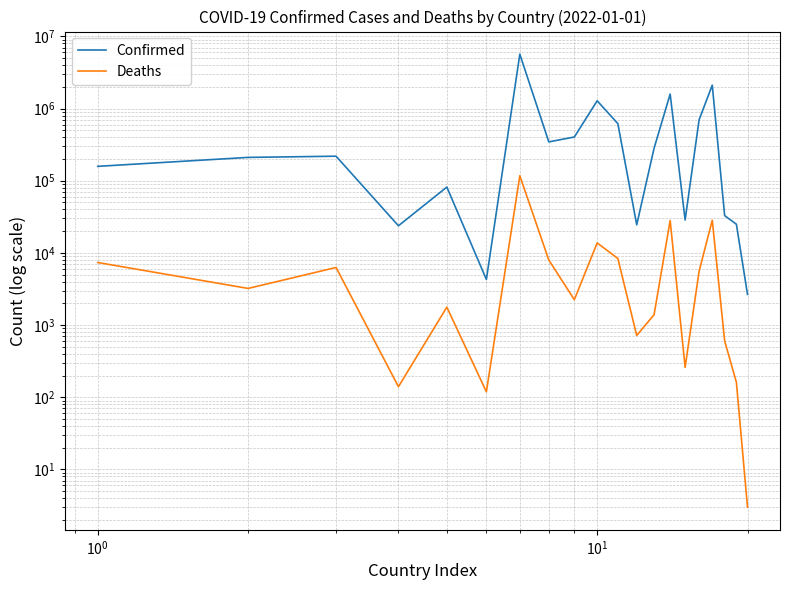

Rank the series by their maximum value, from highest to lowest.

Confirmed, Deaths